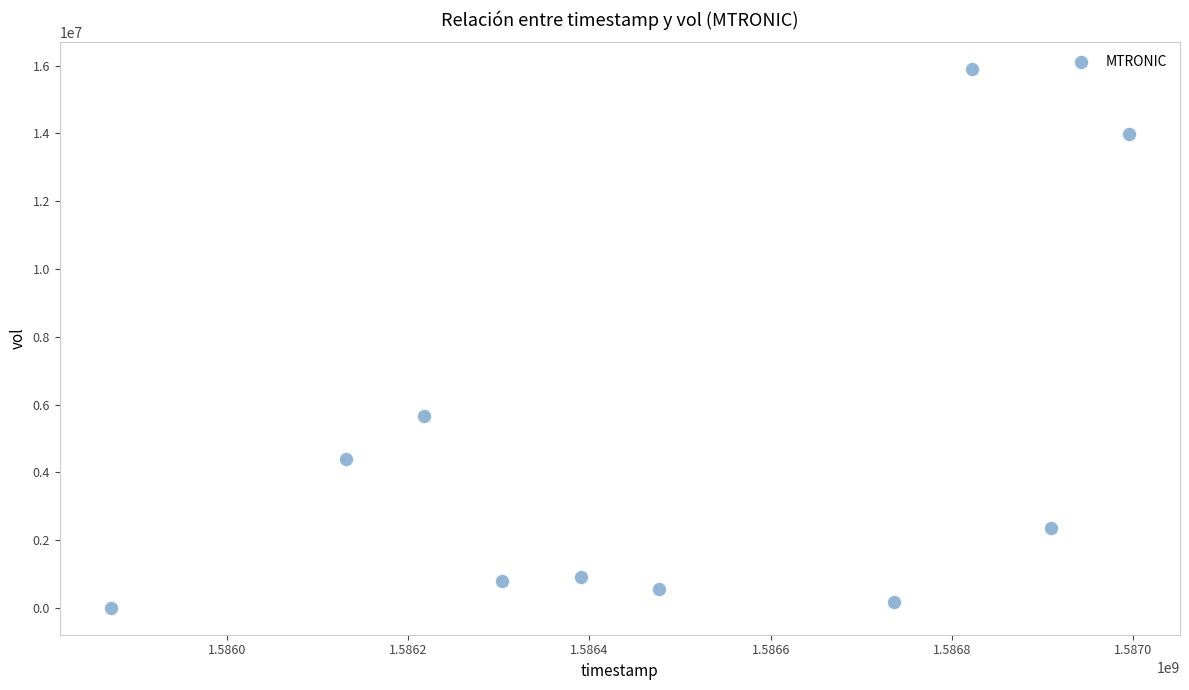

What is the average X value?

1586485440